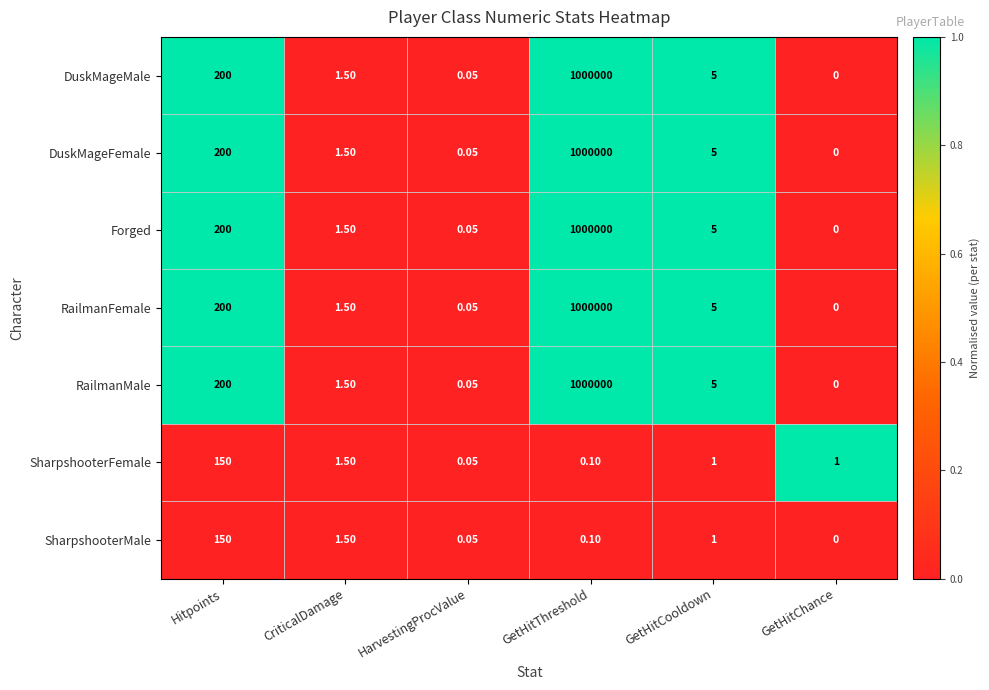

Rank the categories by RailmanFemale value from lowest to highest.

GetHitChance, HarvestingProcValue, CriticalDamage, GetHitCooldown, Hitpoints, GetHitThreshold